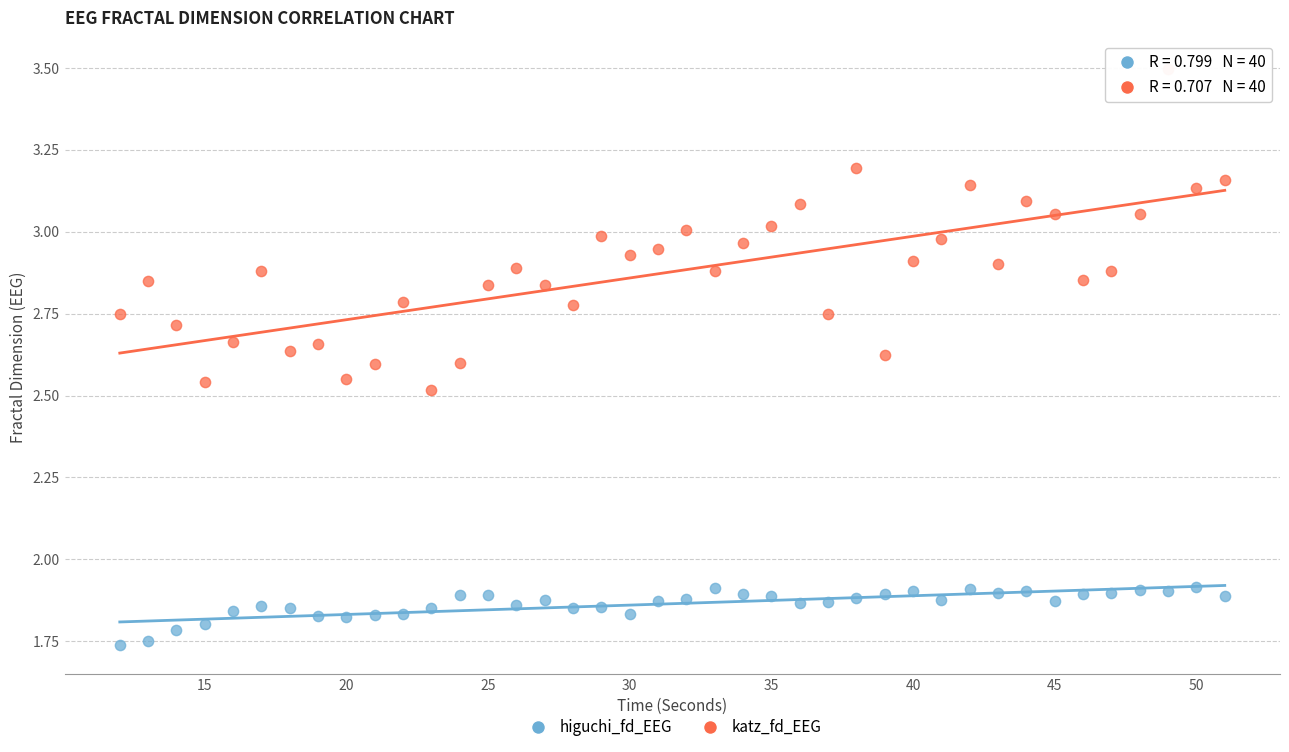

Which series contains the highest Y value?

katz_fd_EEG